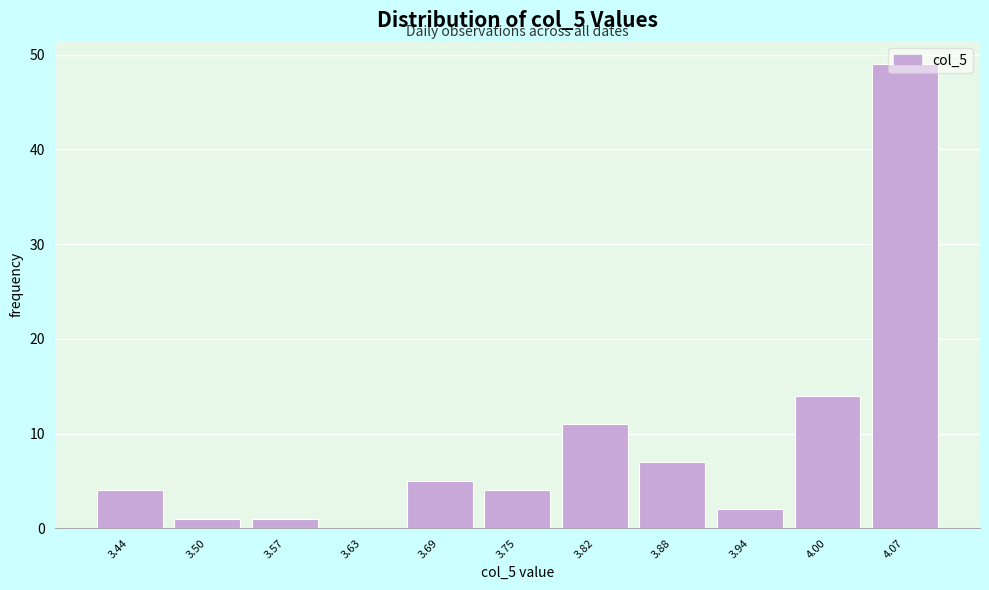

Between 3.94 and 3.69, which is larger?

3.69